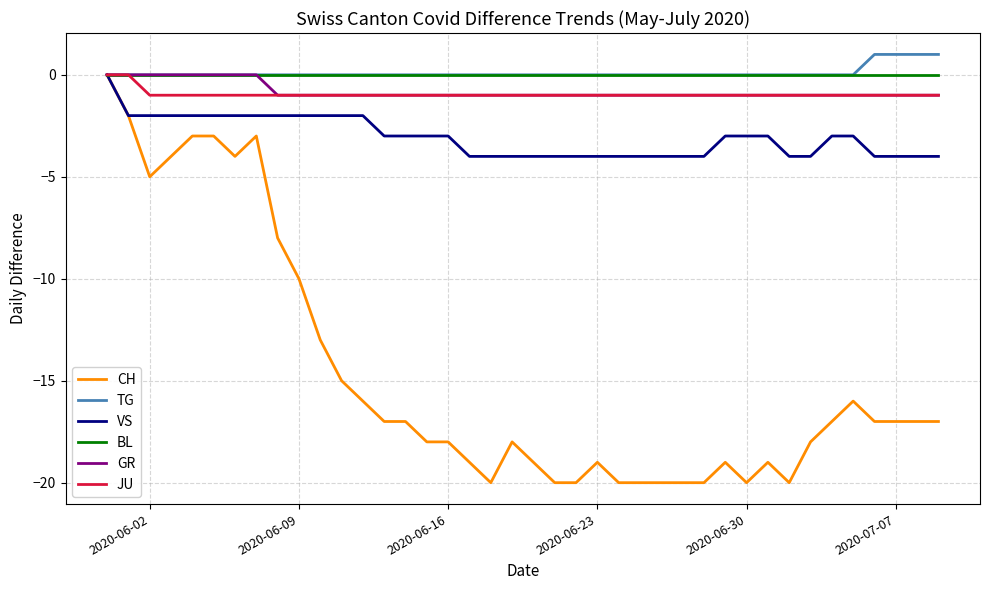

Which series has the largest range (max minus min)?

CH